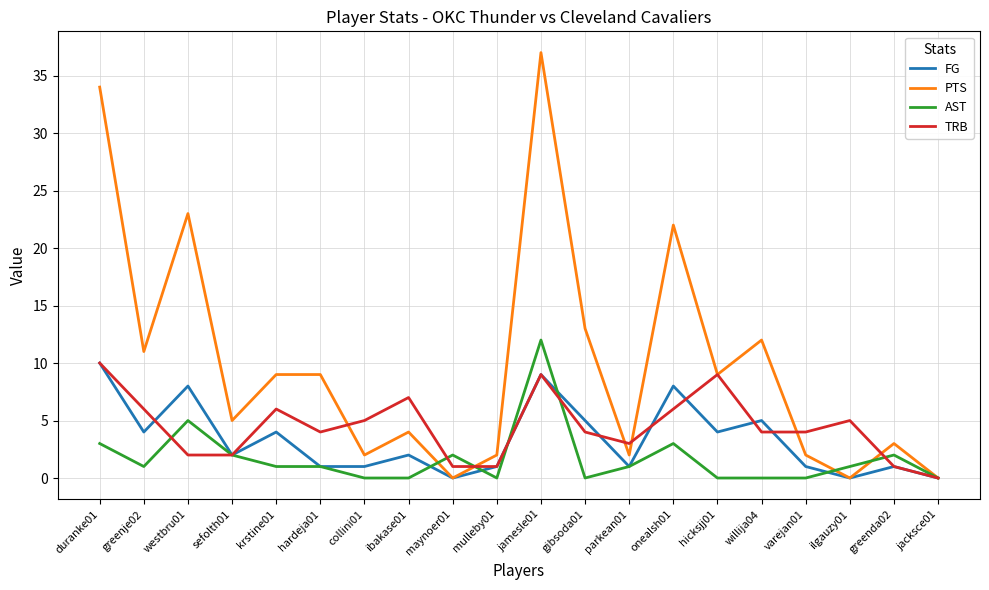

At which label is PTS closest to 18?

onealsh01